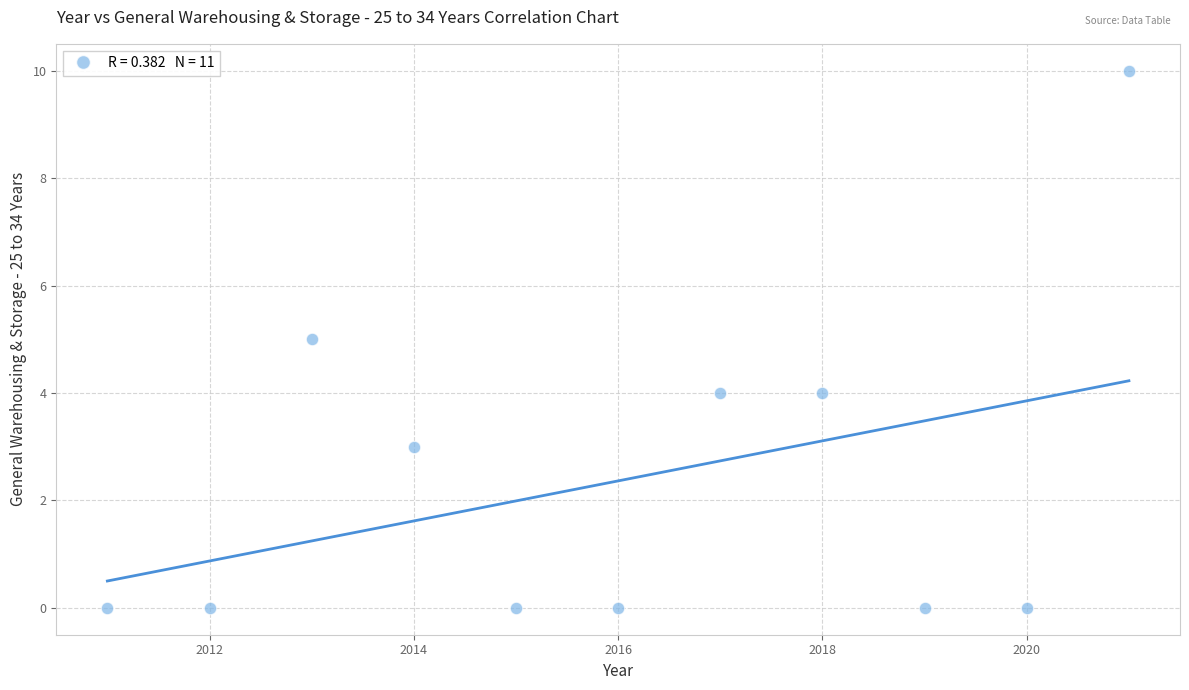

What is the range of X values (max minus min)?

10